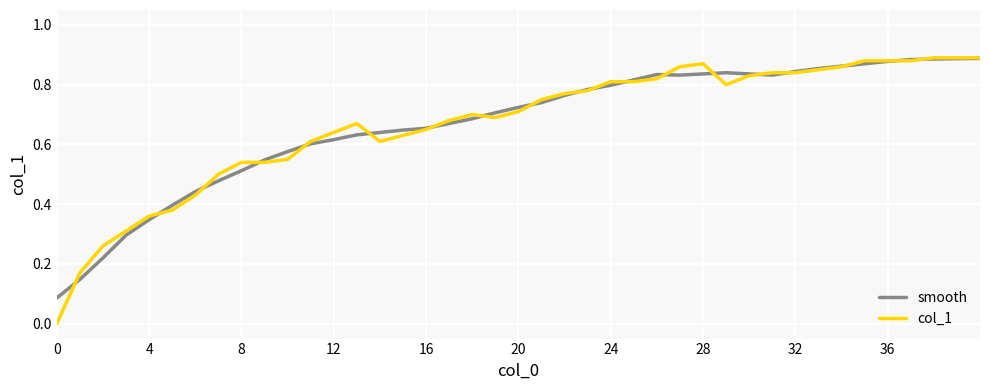

How many positive values does the col_1 series have?

39